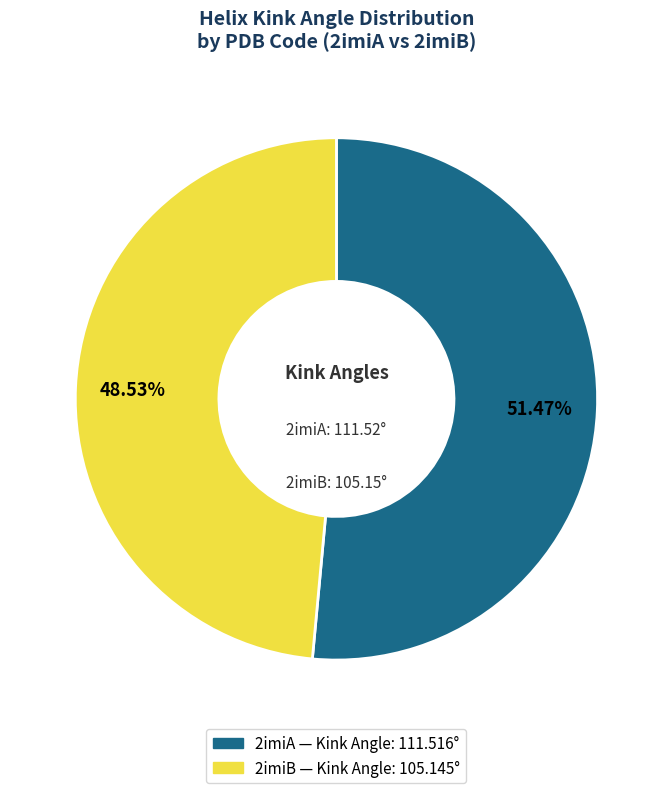

Does any single category account for the majority?

Yes